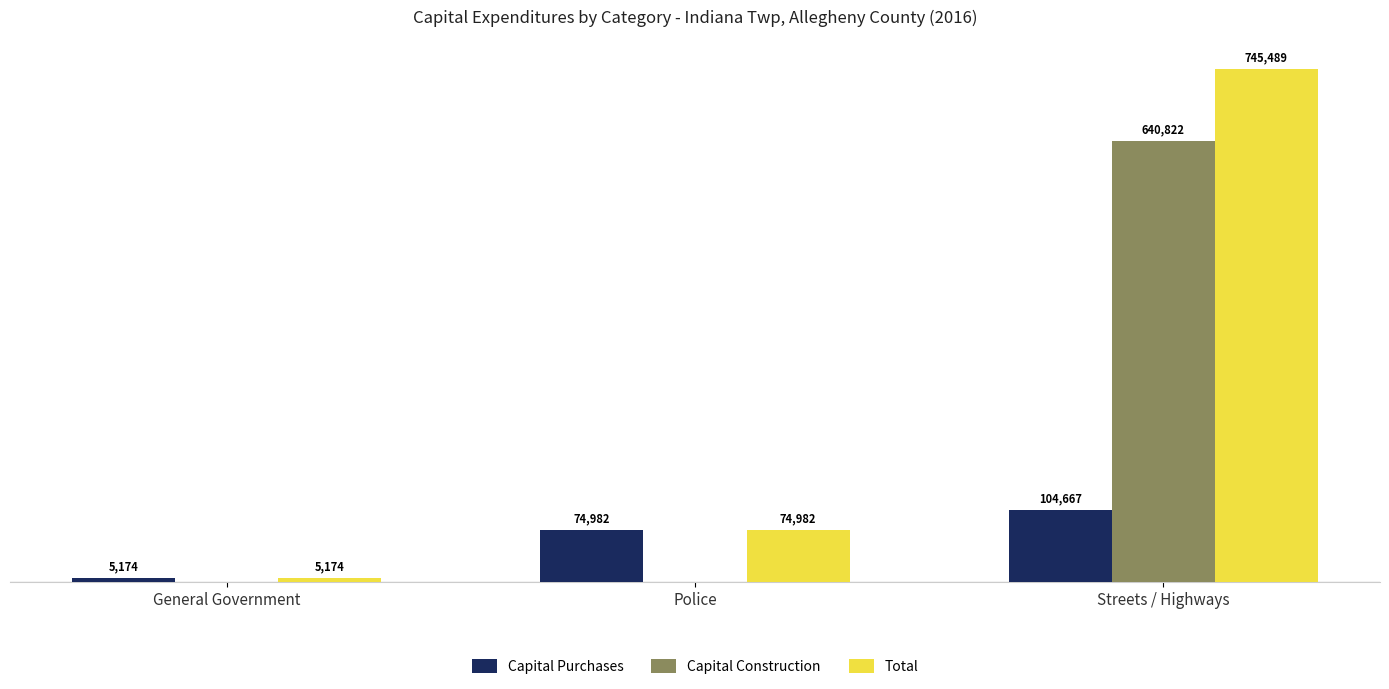

Which series changed the most between General Government and Streets / Highways?

Total